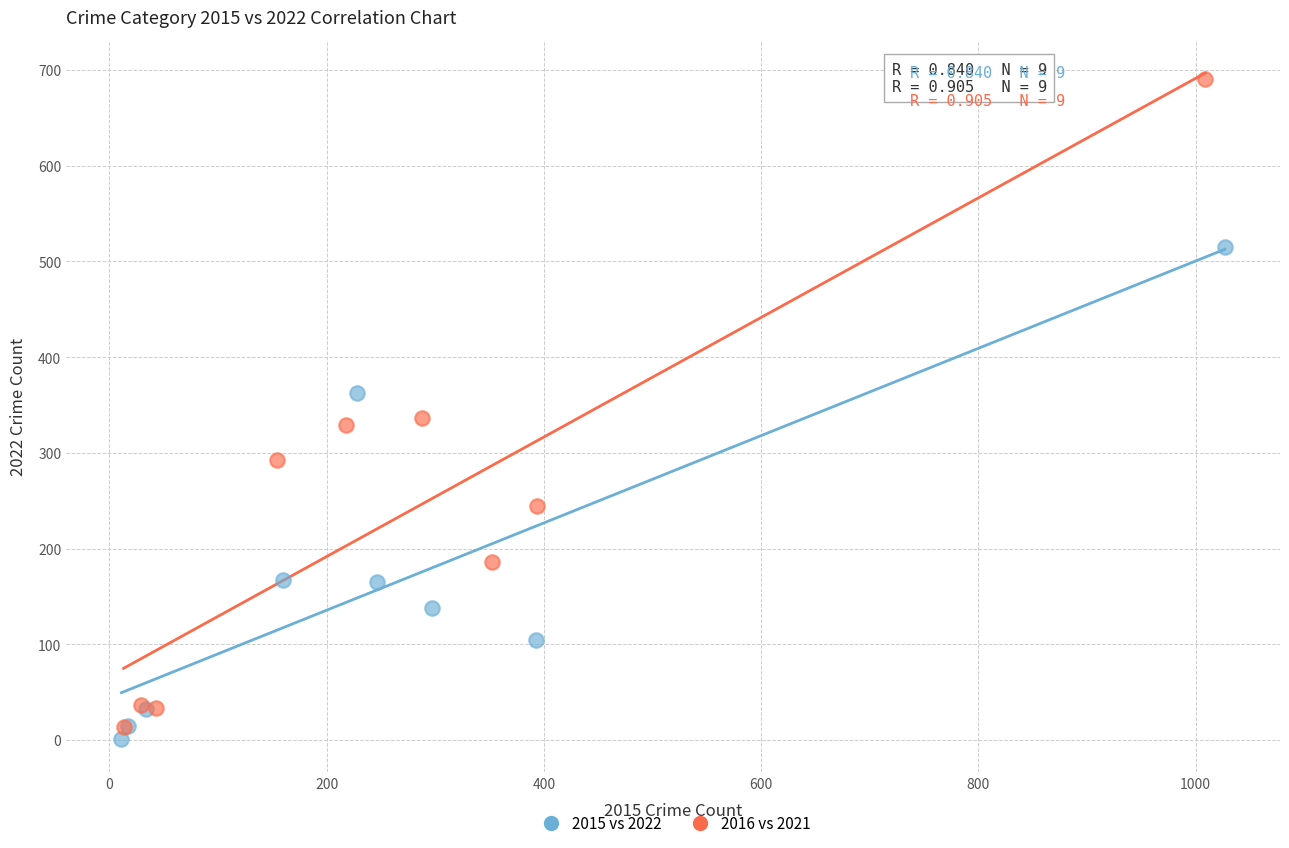

Which series has the widest spread of Y values?

2016 vs 2021